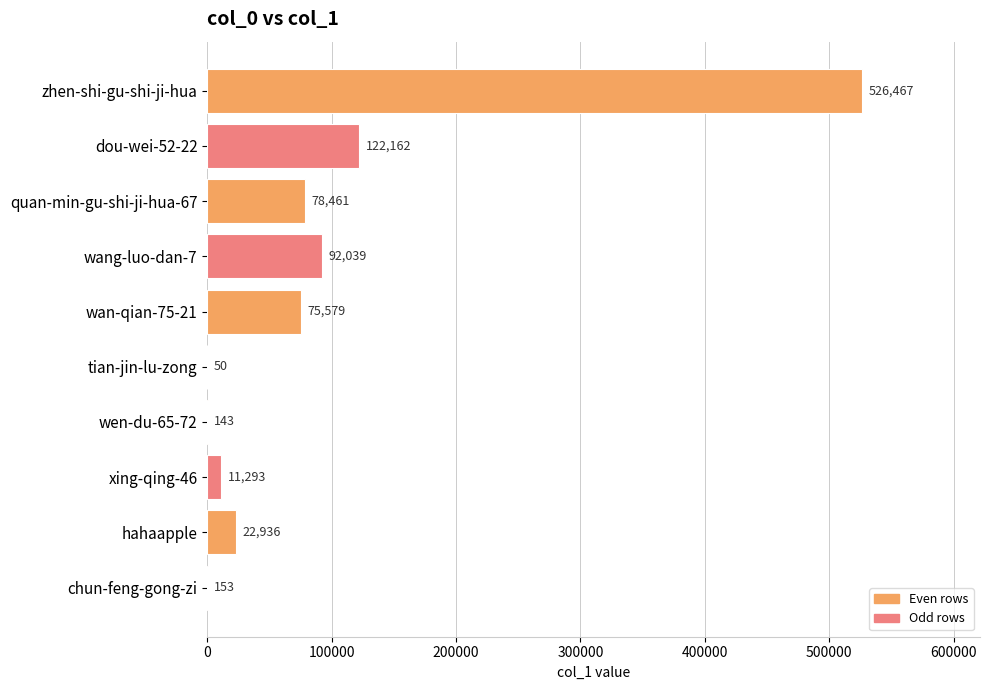

What is the change in value from tian-jin-lu-zong to wen-du-65-72?

+93